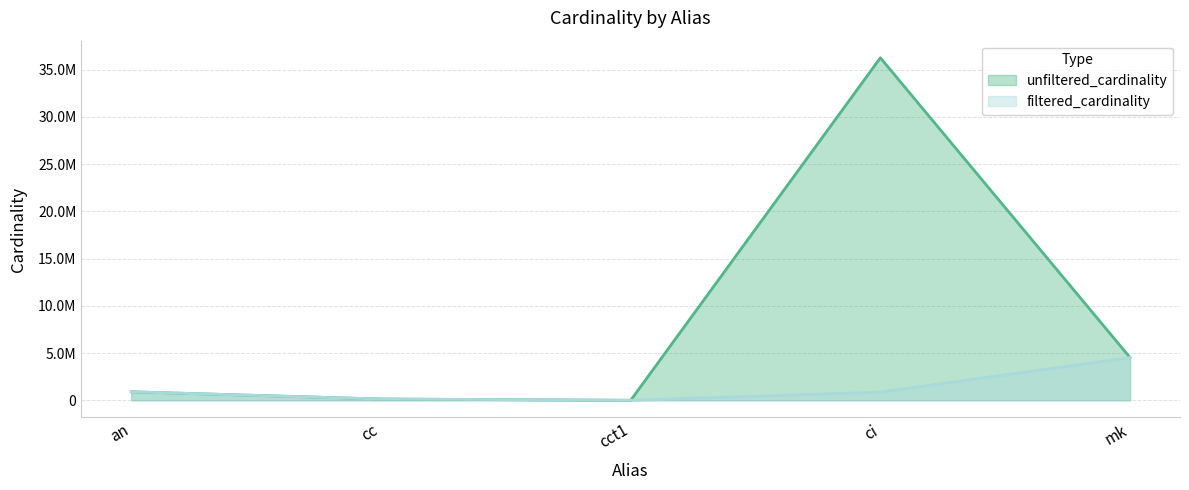

Reading left to right, what are all the values shown in this chart?

unfiltered_cardinality: an=901343	cc=135086	cct1=4	ci=36244344	mk=4523930
filtered_cardinality: an=901343	cc=135086	cct1=1	ci=867477	mk=4523930